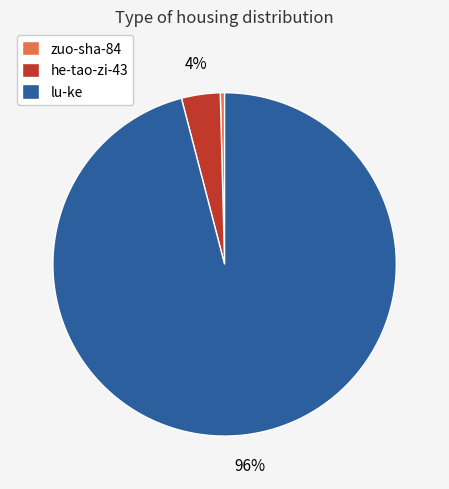

Which has a higher value, zuo-sha-84 or lu-ke?

lu-ke